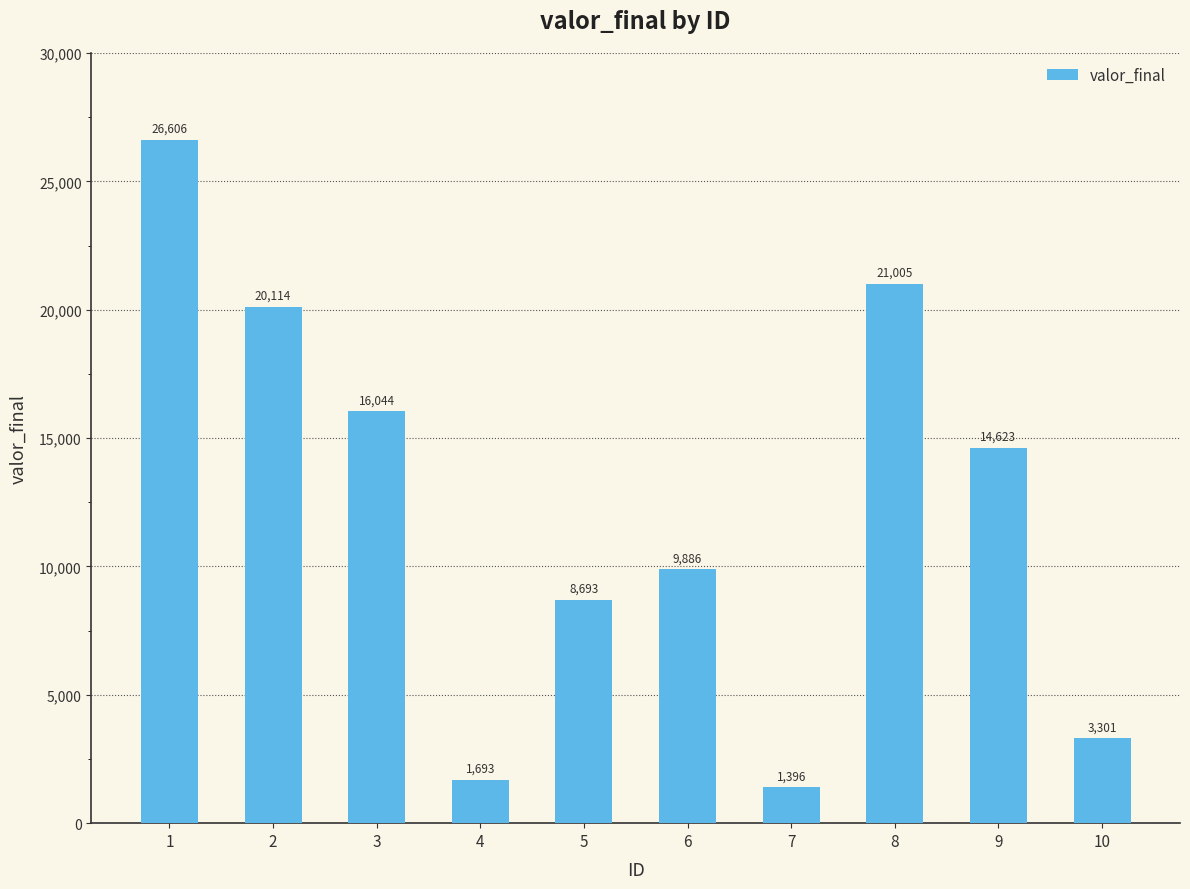

Approximately how many times larger is the value at 9 compared to 8?

0.7